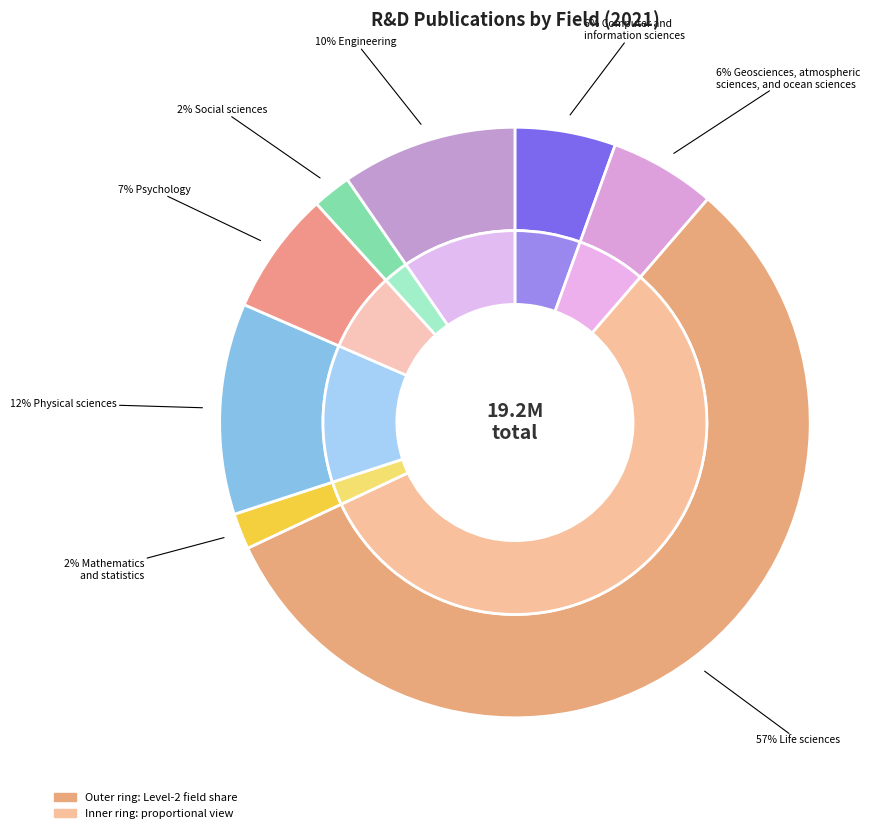

To the nearest percent, what percentage of the pie is Mathematics
and statistics?

2%